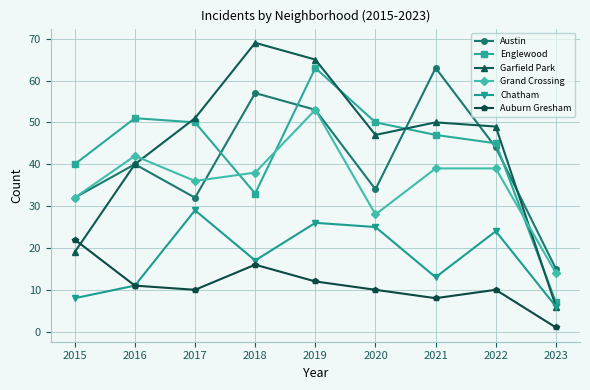

What is the average value of the Grand Crossing series?

36